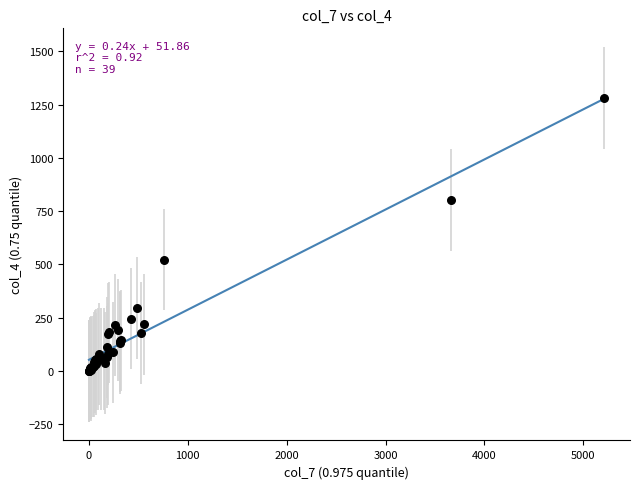

What Y value in the scatter plot is closest to 641?

523